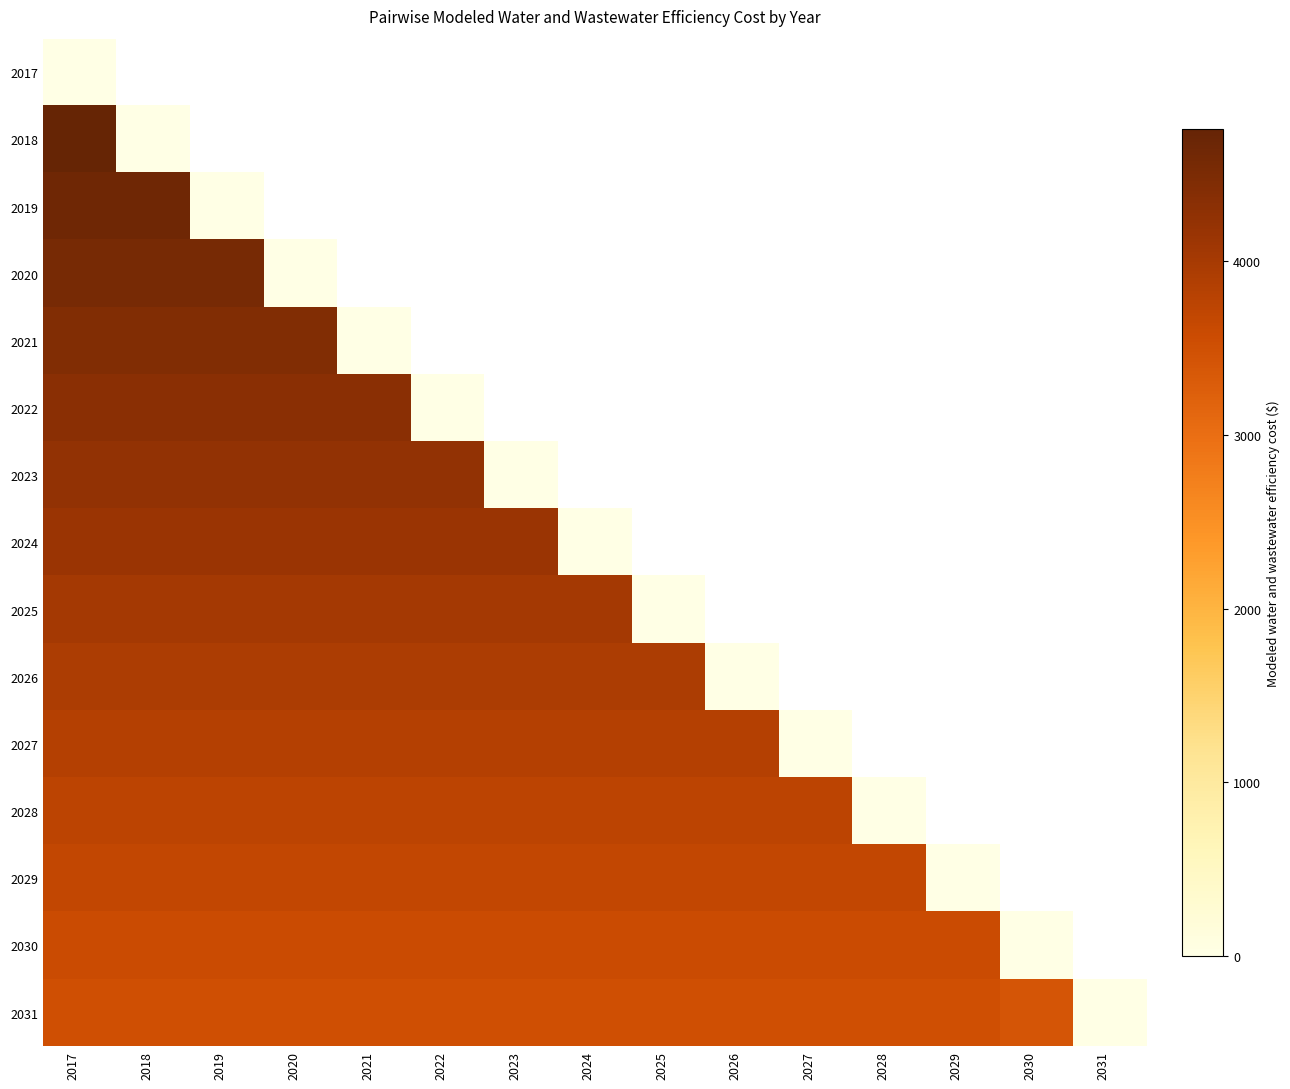

What is the maximum value shown in the chart?

4762.3